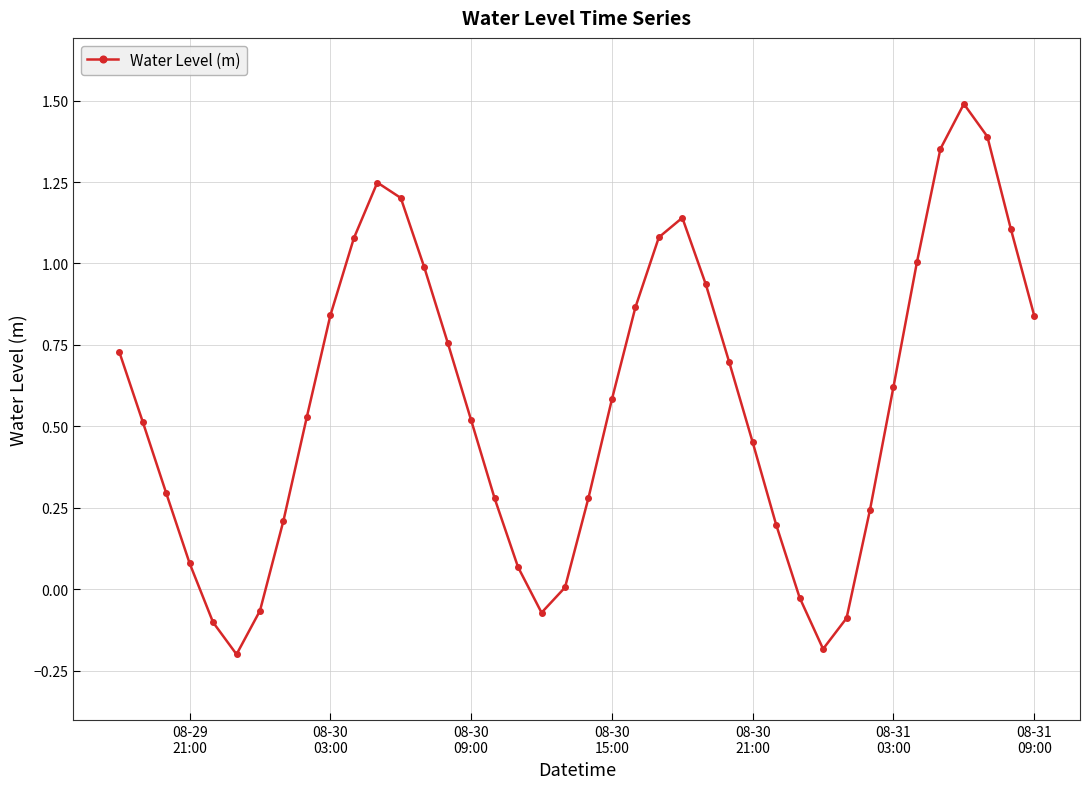

How many interior local peaks (higher than both neighbors) does the data have?

3